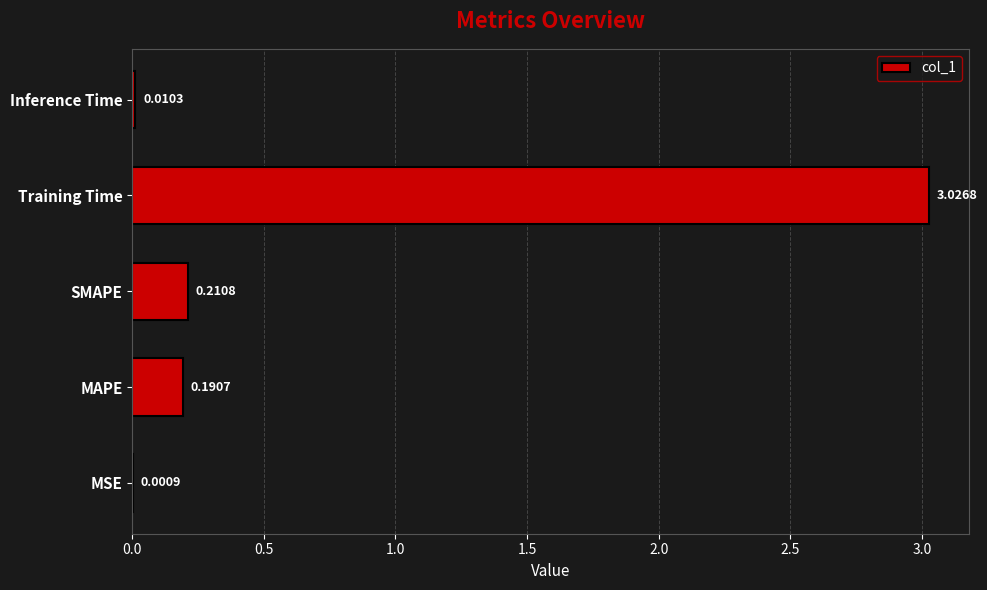

At which category does the chart reach its peak across all series?

Training Time